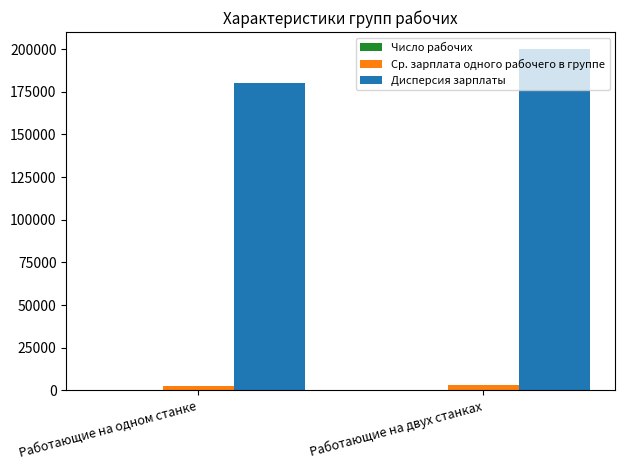

What is the sum of all Ср. зарплата одного рабочего в группе values?

5600